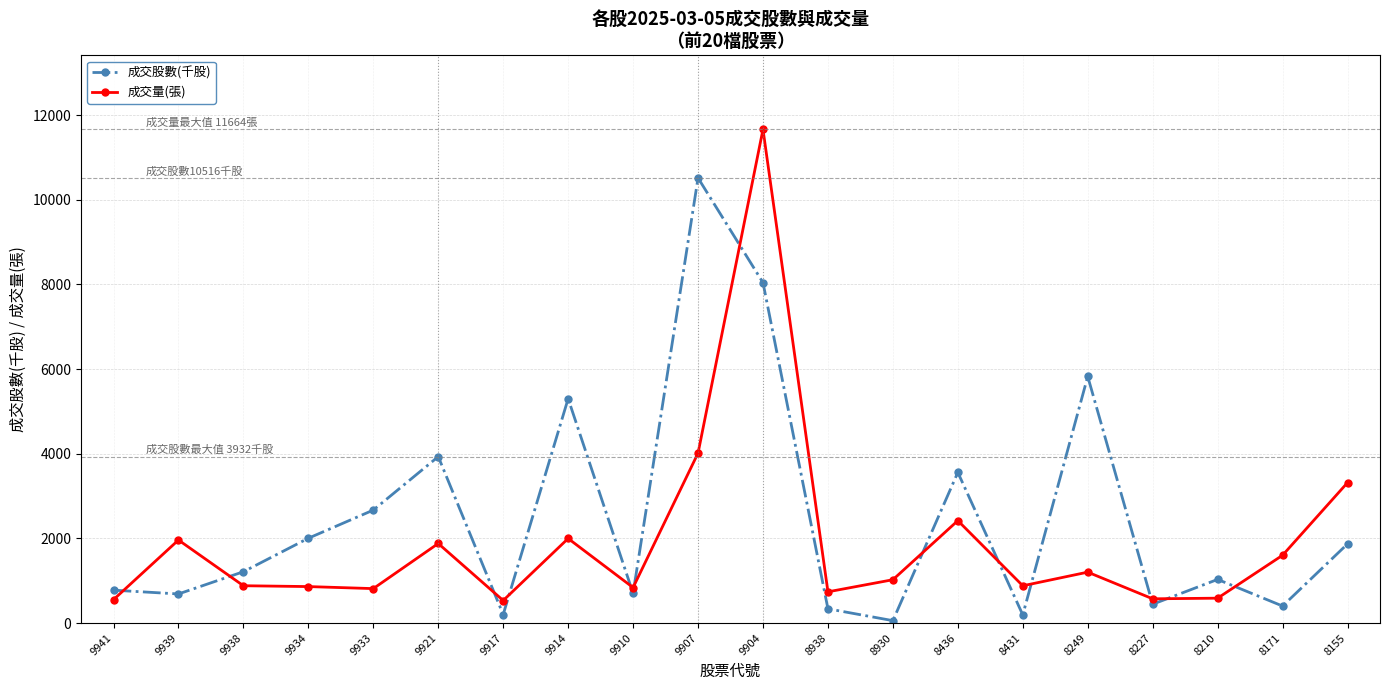

True or false: 成交量(張) has more than 2 interior local peaks.

True